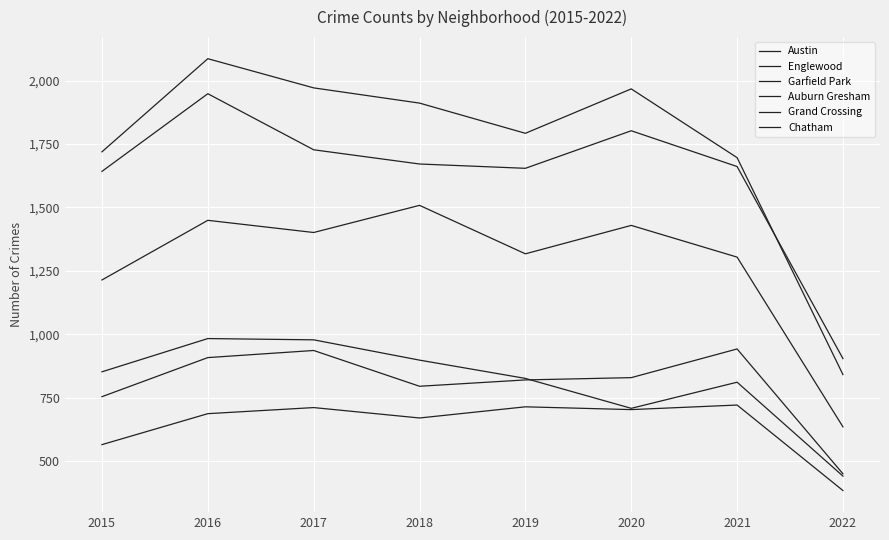

How many lines are shown in the chart?

6